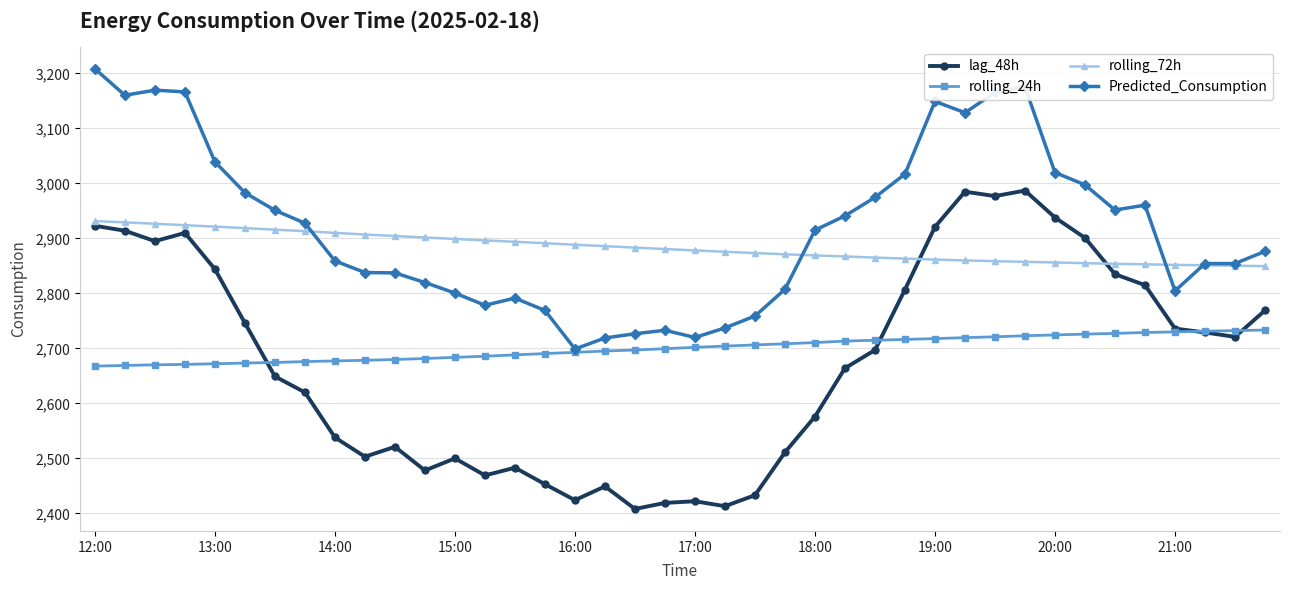

How many data points does each series have?

40